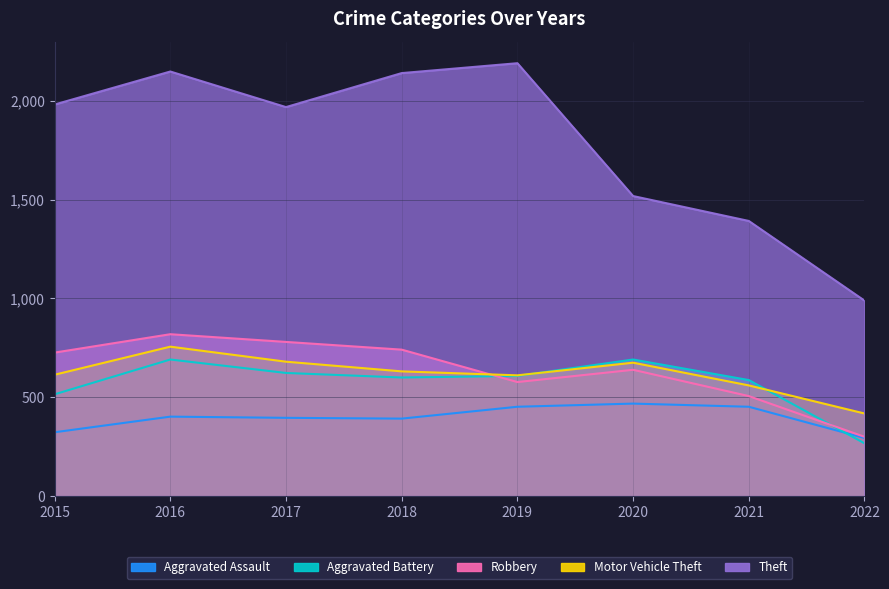

What is the lowest value of the Robbery series?

300